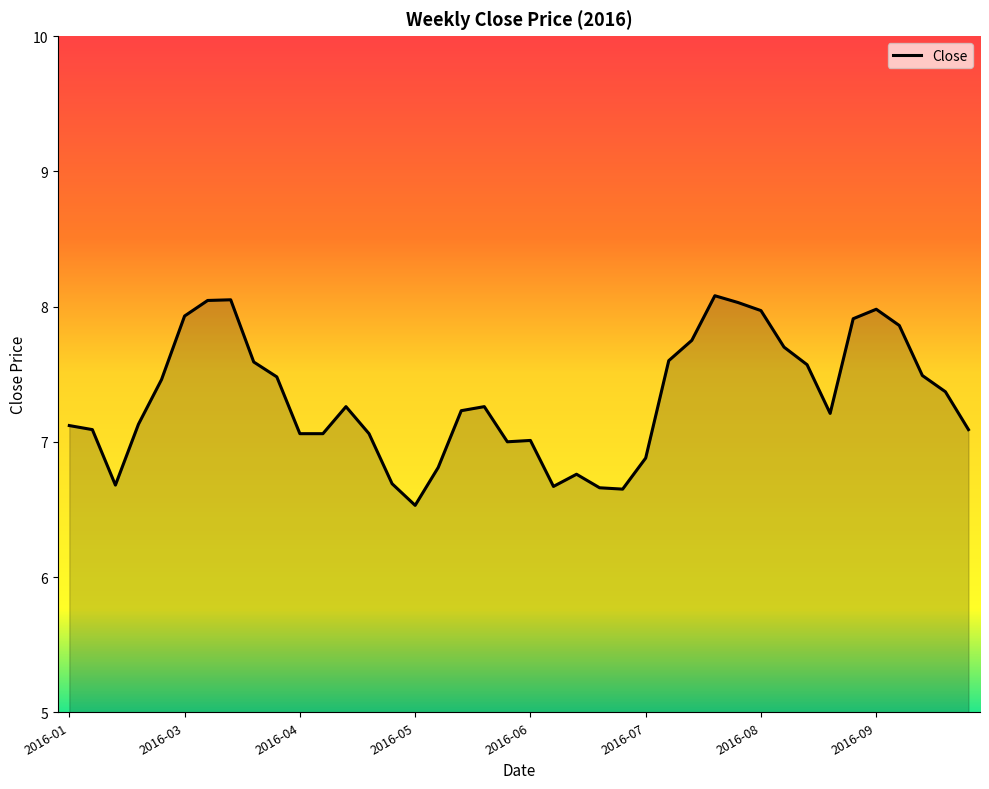

What is the smallest value displayed?

6.5